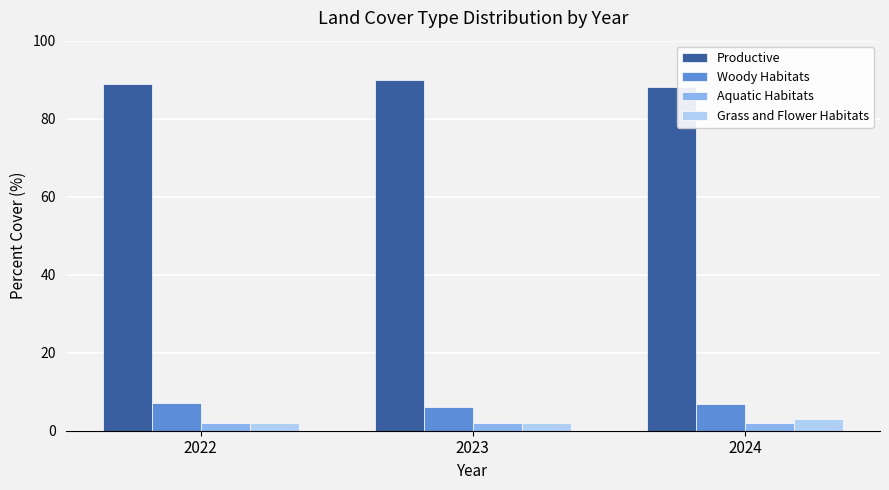

What is the total value across all series at 2024?

100.0